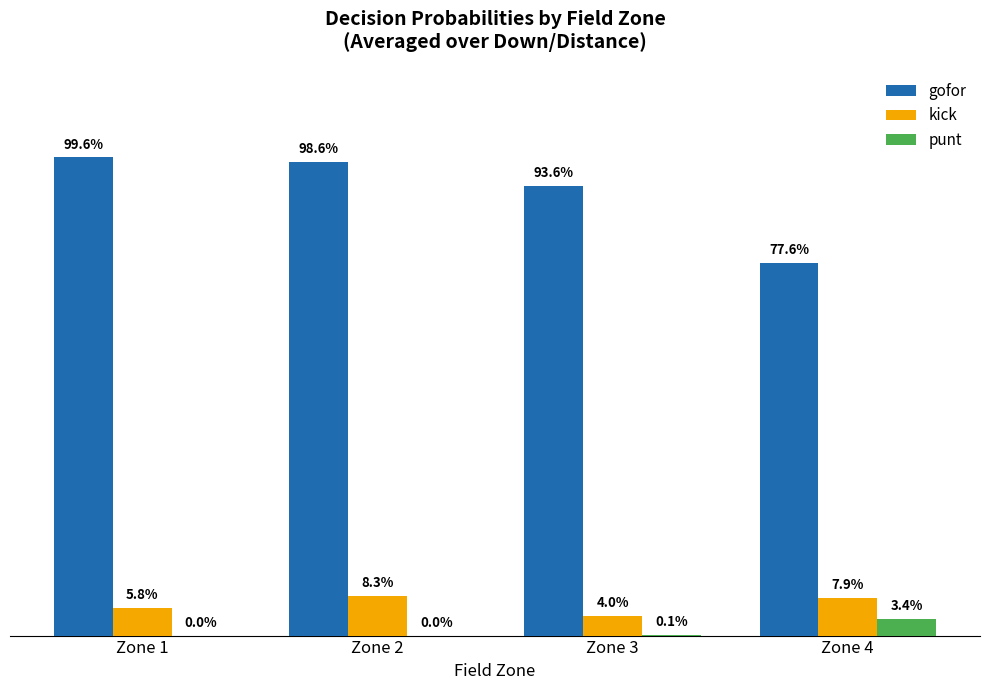

What are all the series names shown in the legend?

gofor, kick, punt